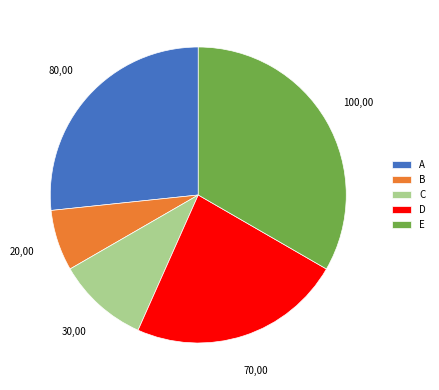

Combined, do E and C account for over 50%?

No